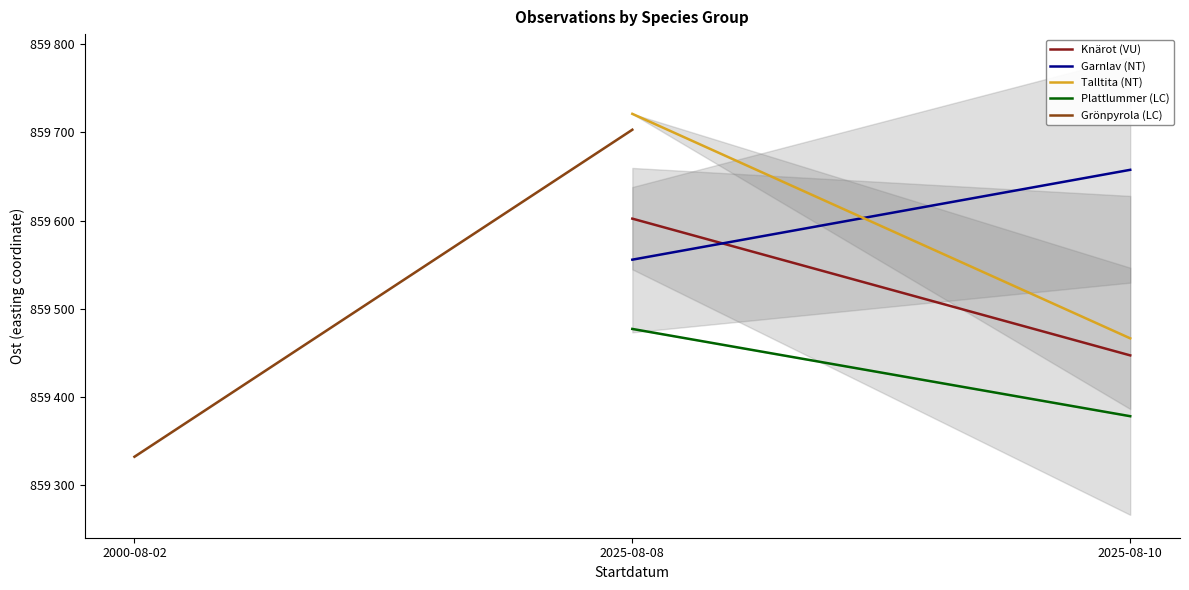

What is the sum of the Knärot (VU) values at 2025-08-08 and 2025-08-10?

1719049.1